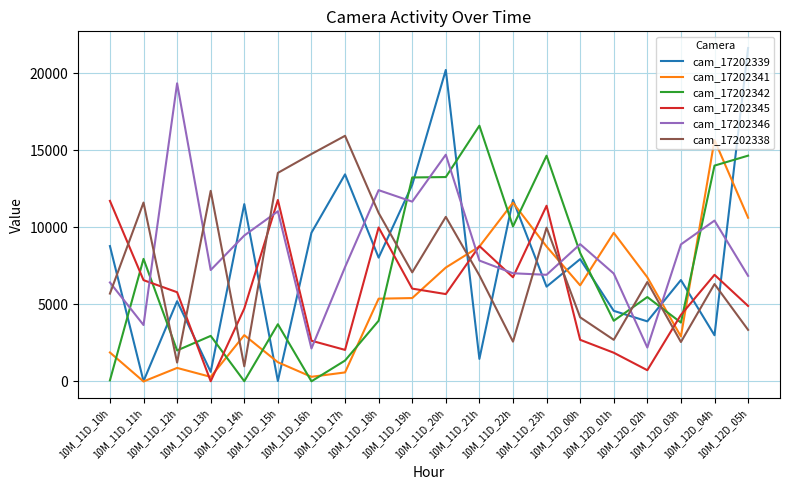

Which category has the highest value in the cam_17202341 series?

10M_12D_04h